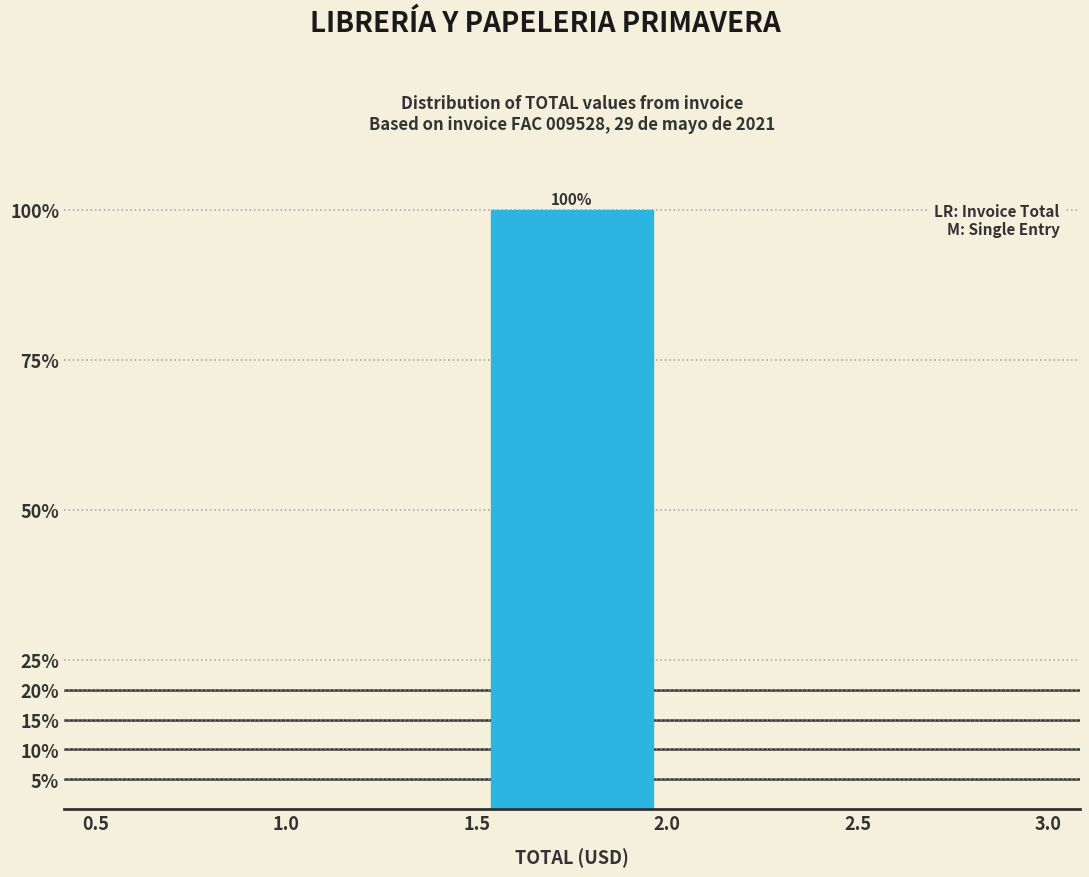

Which range on the x-axis has the tallest bar?

1.5 to 2.0